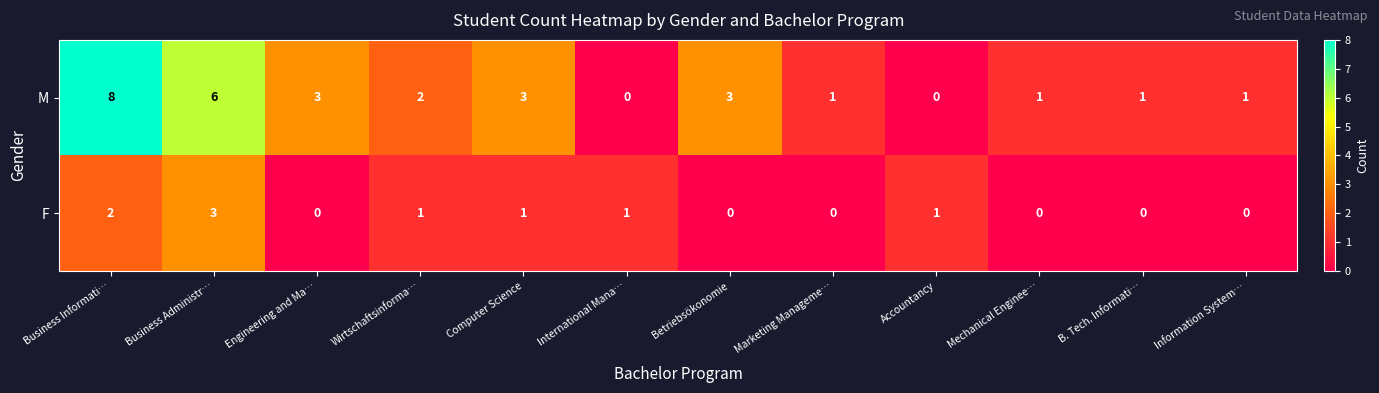

Which series has the largest range (max minus min)?

M